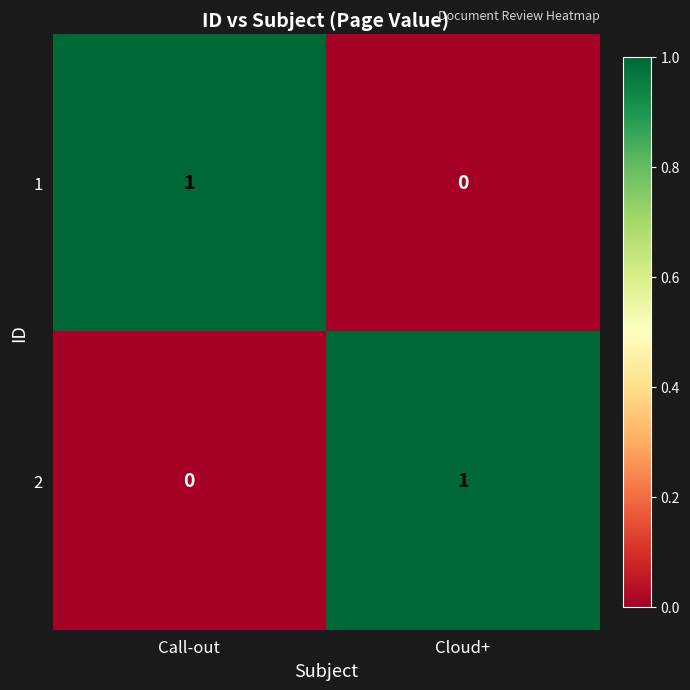

What is the spread (max minus min) of values at Cloud+?

1